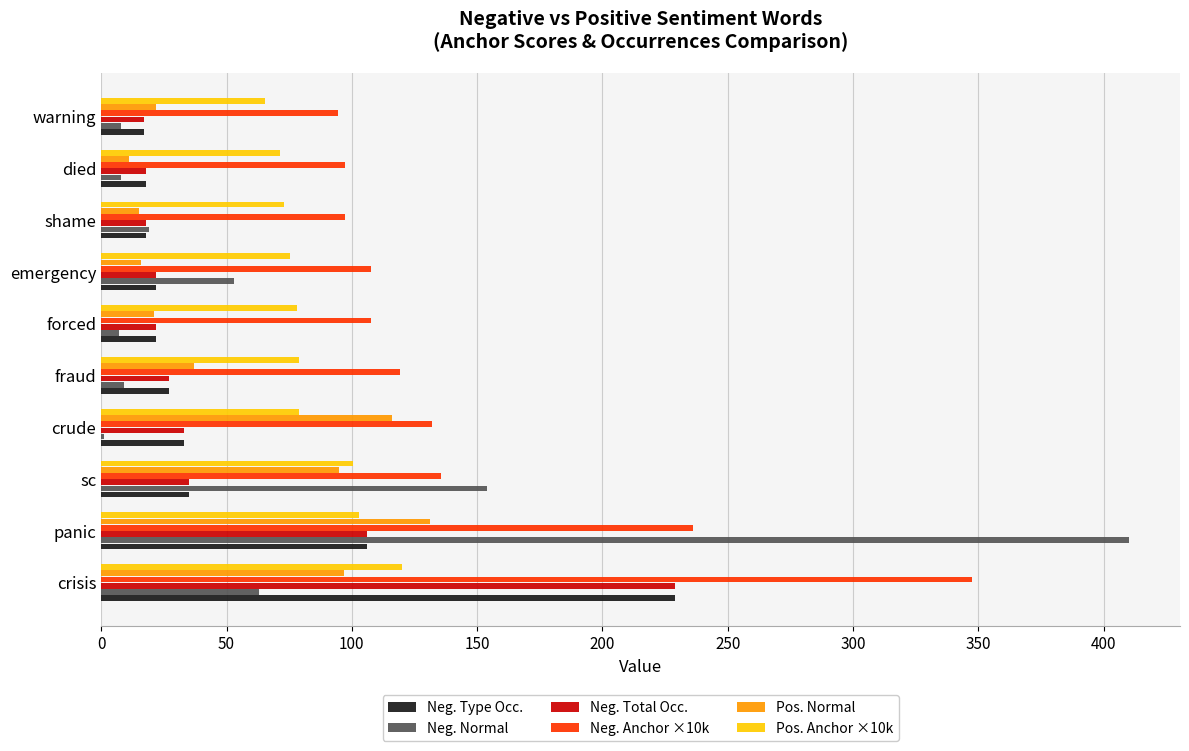

How many series are shown in this chart?

6